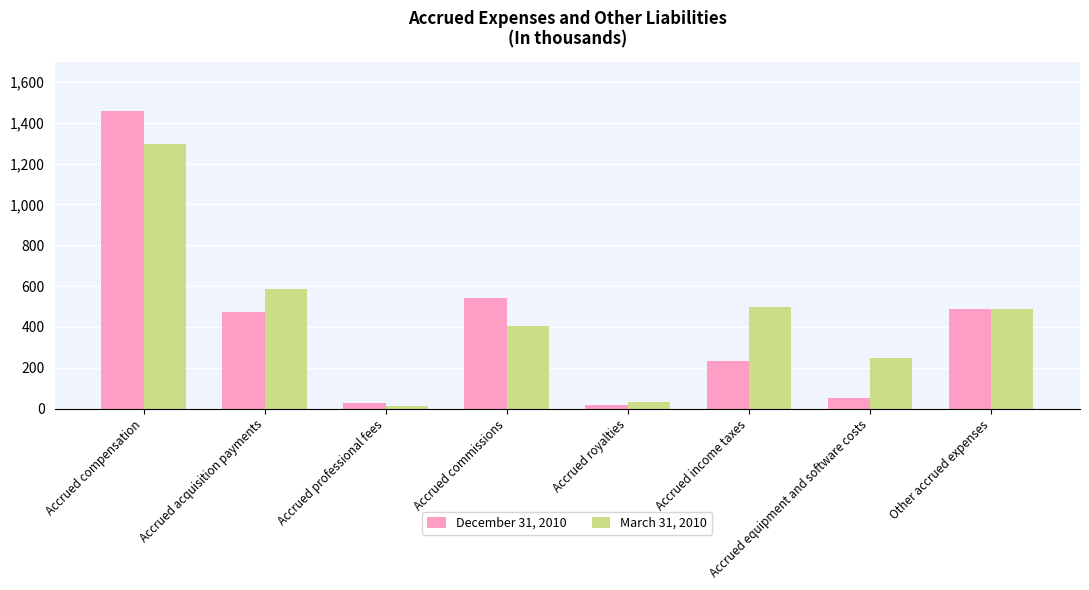

What are all the series names shown in the legend?

December 31, 2010, March 31, 2010